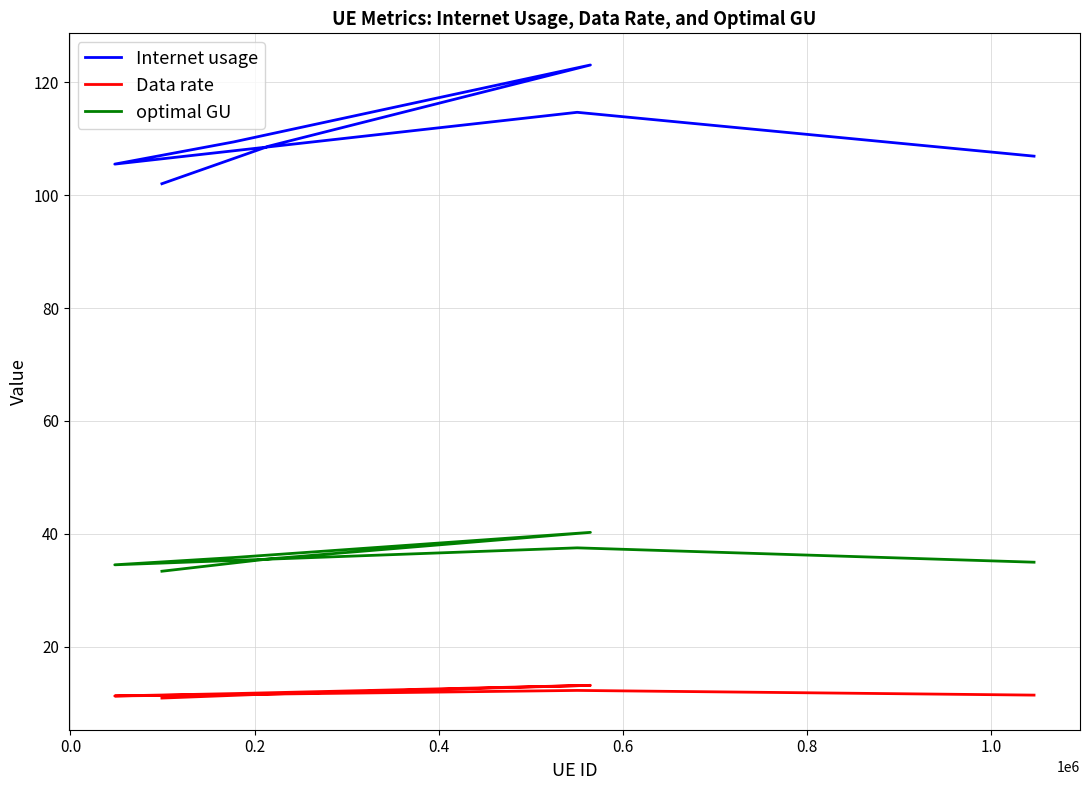

True or false: optimal GU has more than 2 points higher than both neighbors.

False